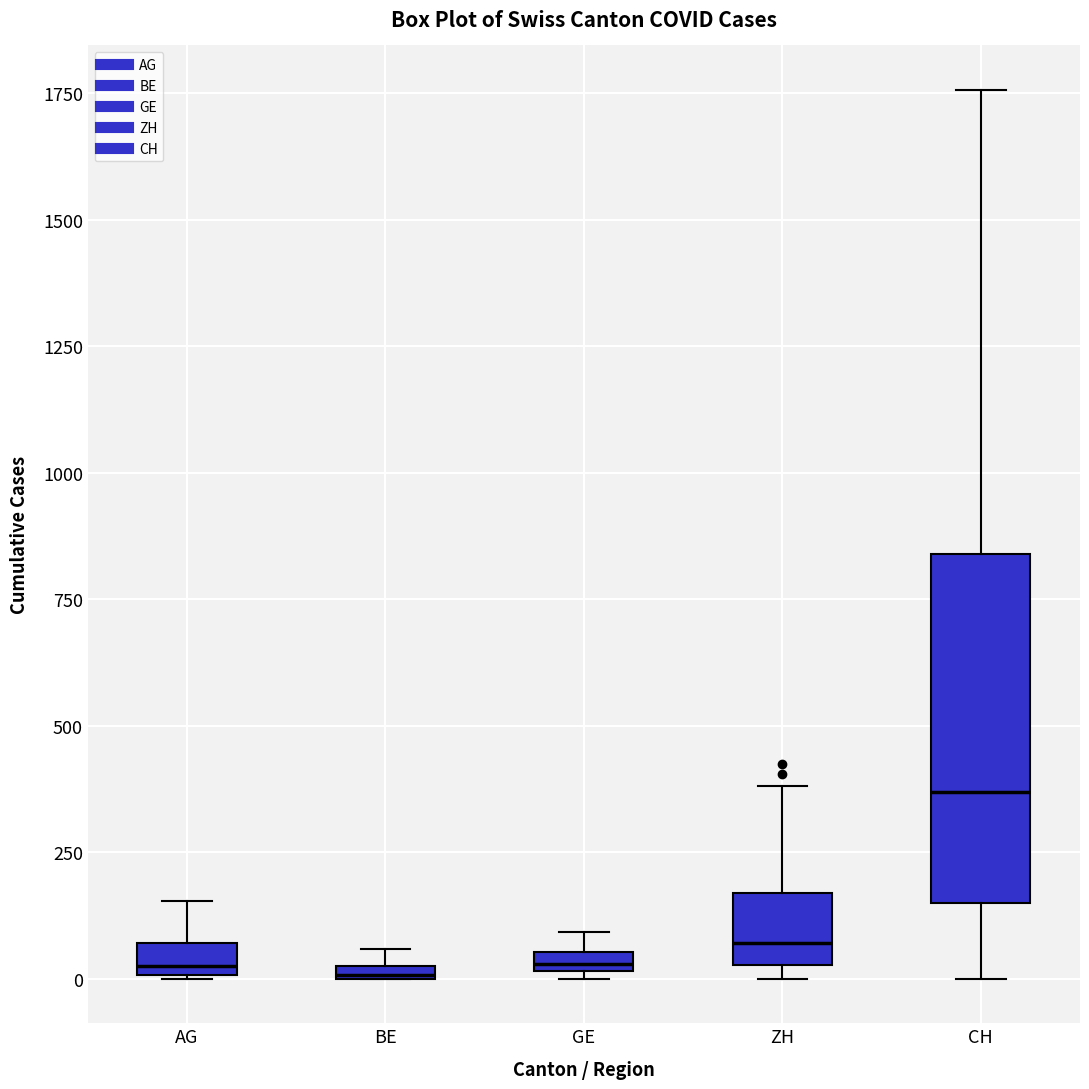

Comparing the boxes themselves (not the whiskers), which one is the tallest?

CH